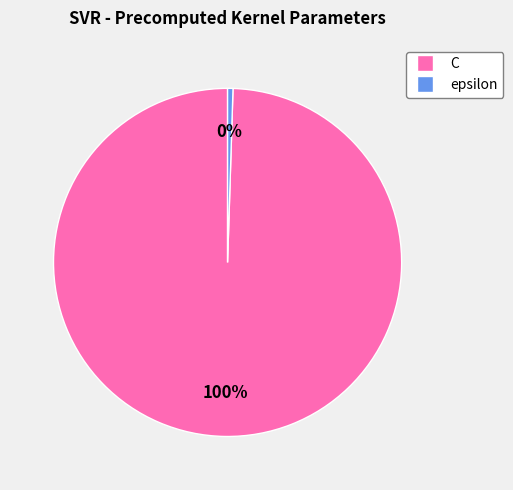

To the nearest percent, what is the average slice percentage?

50%